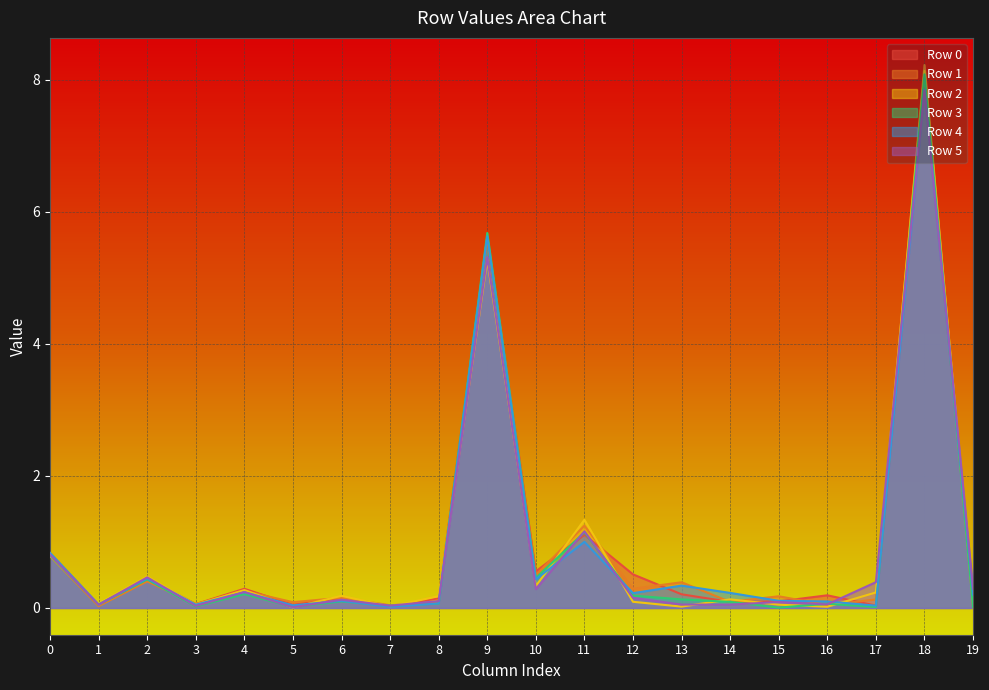

What are all the series names shown in the legend?

Row 0, Row 1, Row 2, Row 3, Row 4, Row 5